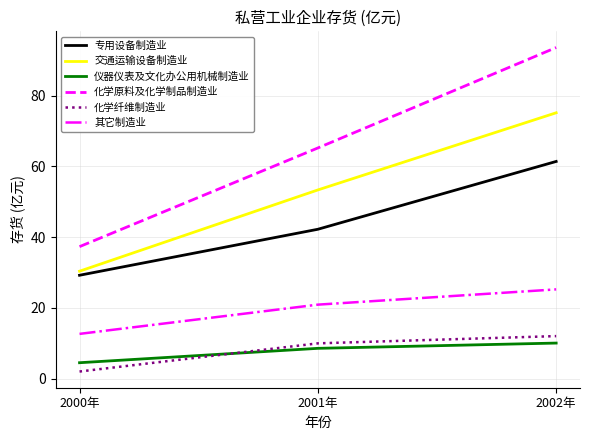

Reading left to right, extract all data points from this chart.

专用设备制造业: 29.2	42.2	61.4
交通运输设备制造业: 30.4	53.3	75.1
仪器仪表及文化办公用机械制造业: 4.5	8.6	10.1
化学原料及化学制品制造业: 37.3	65.2	93.6
化学纤维制造业: 2.0	10.0	12.1
其它制造业: 12.7	20.9	25.2